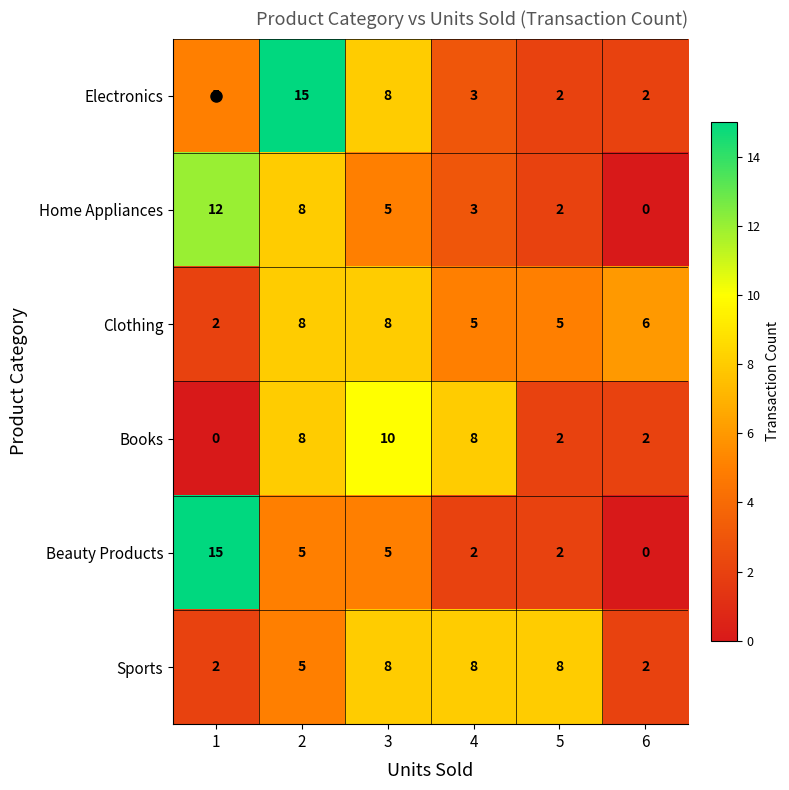

The Books series shows 4 at 2. True or false?

False